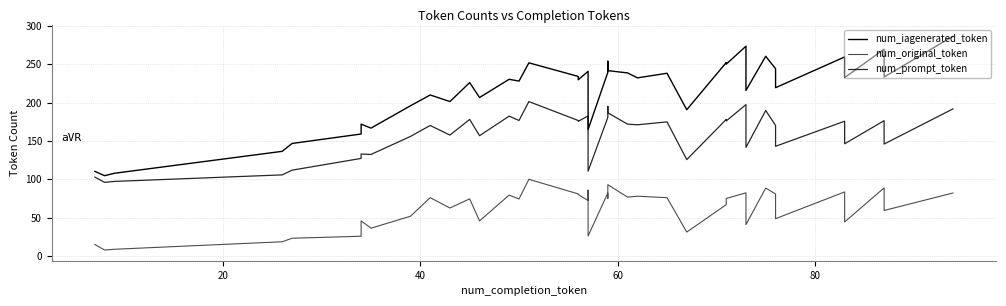

How many interior local peaks does the num_original_token series have?

13